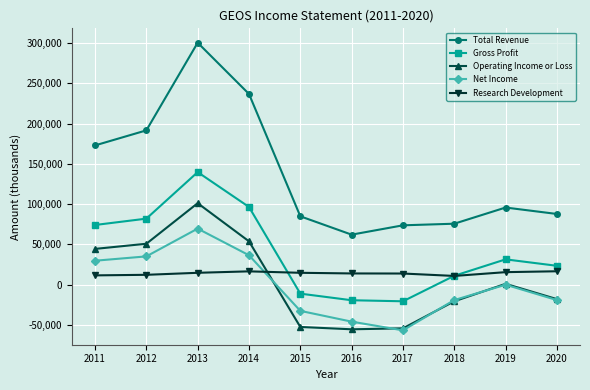

True or false: Gross Profit has more than 2 interior local peaks.

False